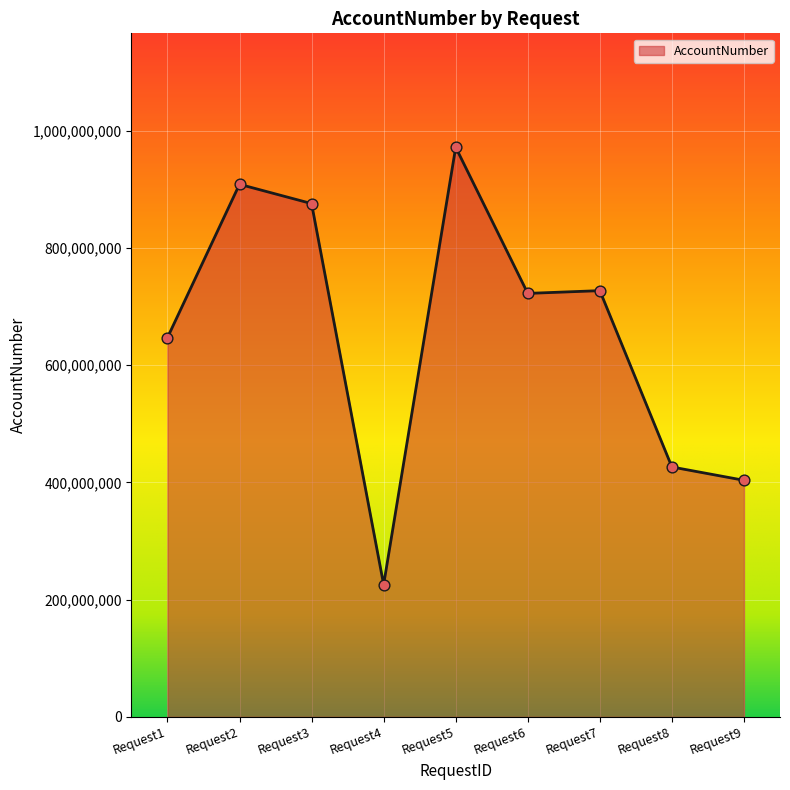

Approximately how many times larger is the value at Request6 compared to Request2?

0.8